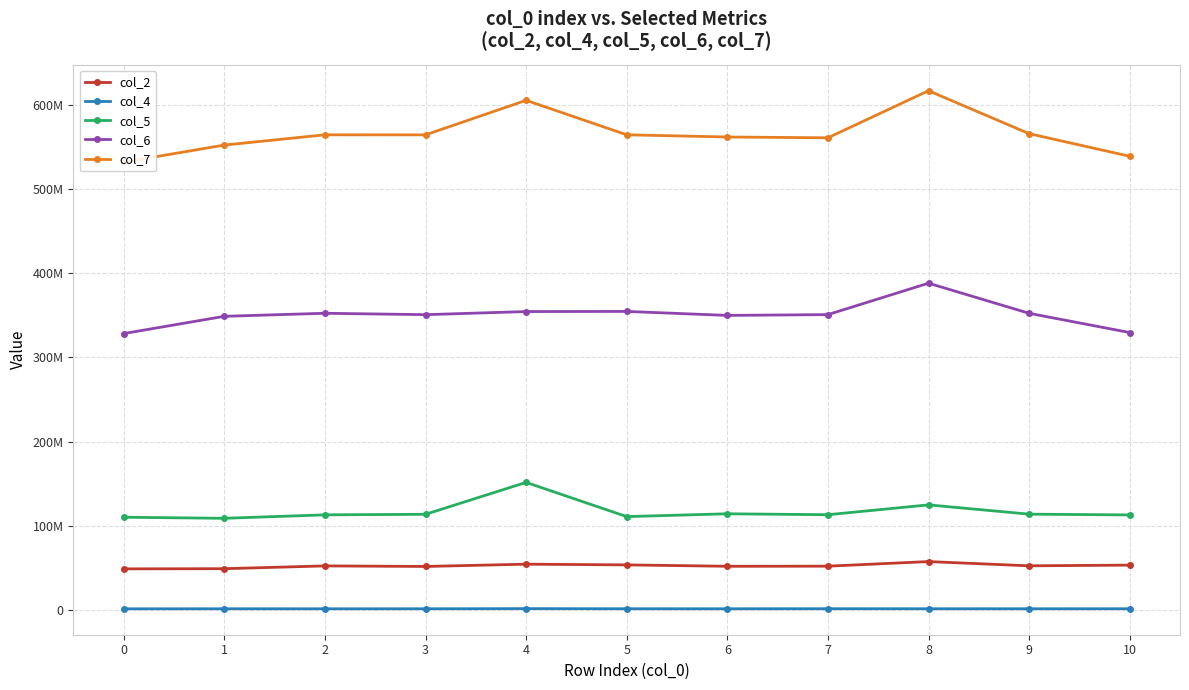

Where does the col_2 series first go above 52086500?

4